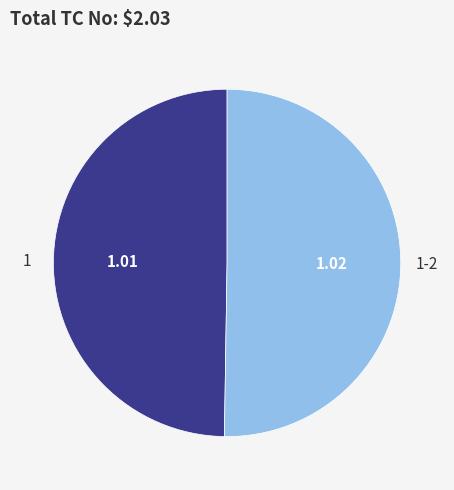

How many slices are in this pie chart?

2